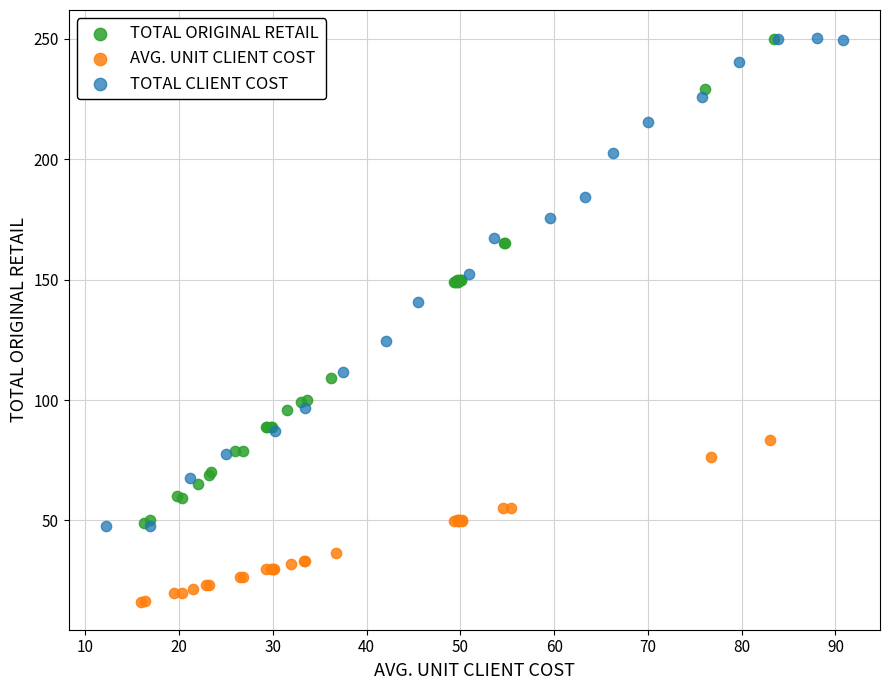

What are all the series names shown in the legend?

TOTAL ORIGINAL RETAIL, AVG. UNIT CLIENT COST, TOTAL CLIENT COST